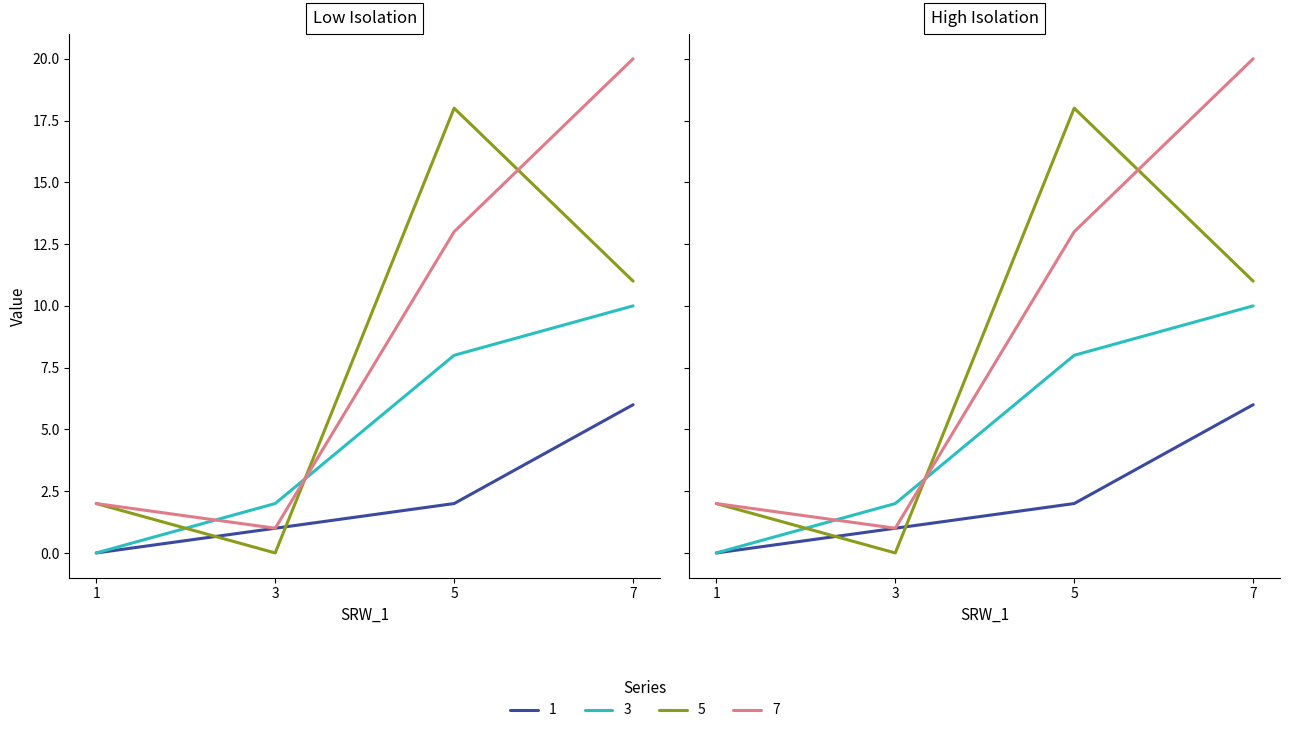

At which category is the sum across all series the highest?

7